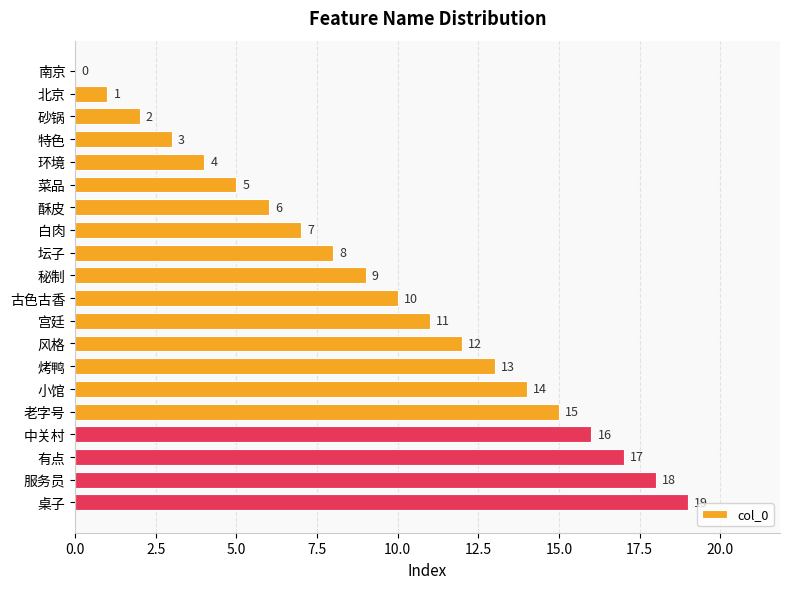

Which has a higher value, 特色 or 烤鸭?

烤鸭